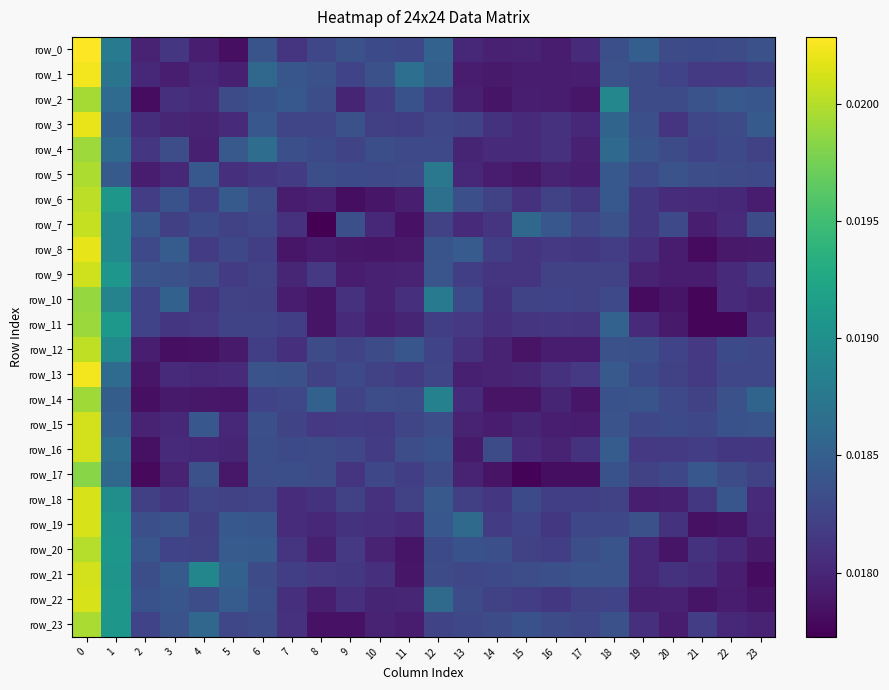

Which category has the lowest value in the row_8 series?

21